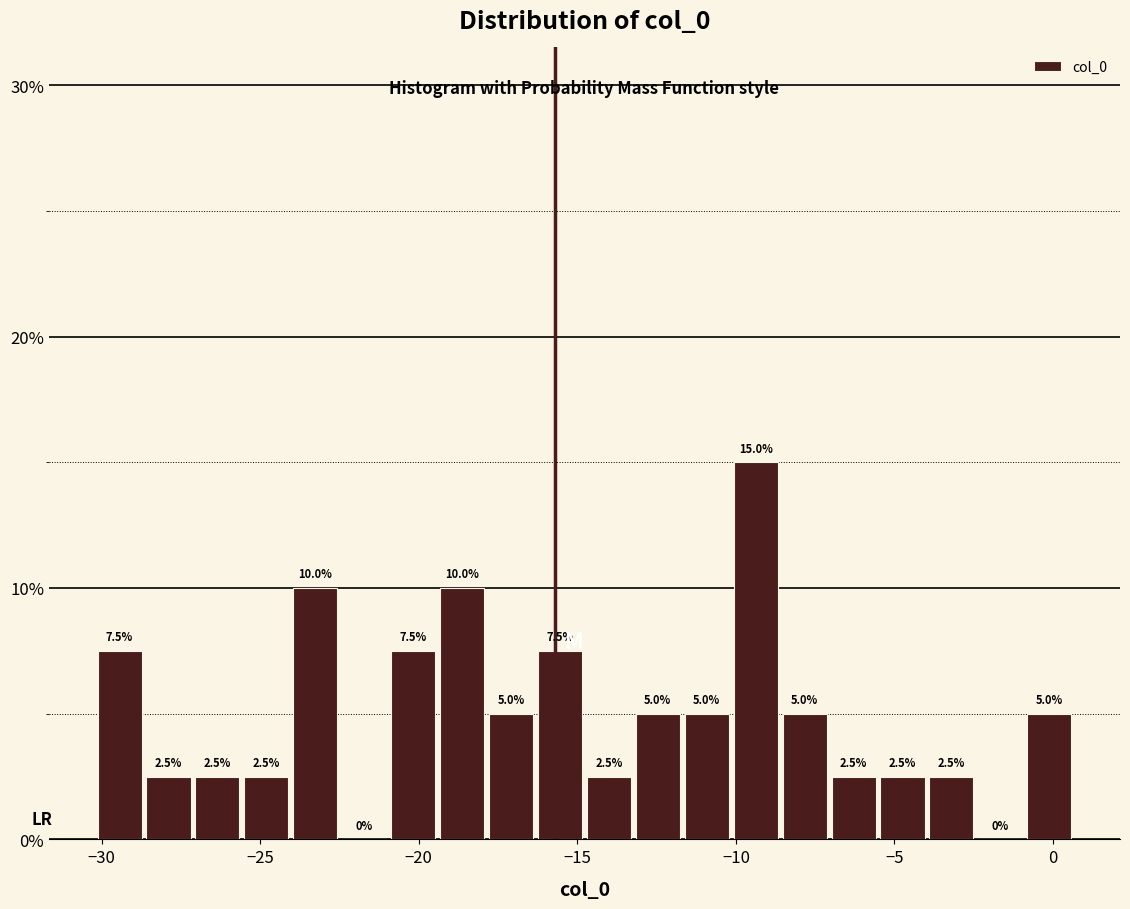

Around what value on the x-axis is the tallest bar? Give the approximate position of its centre, as read against the axis.

-9.5